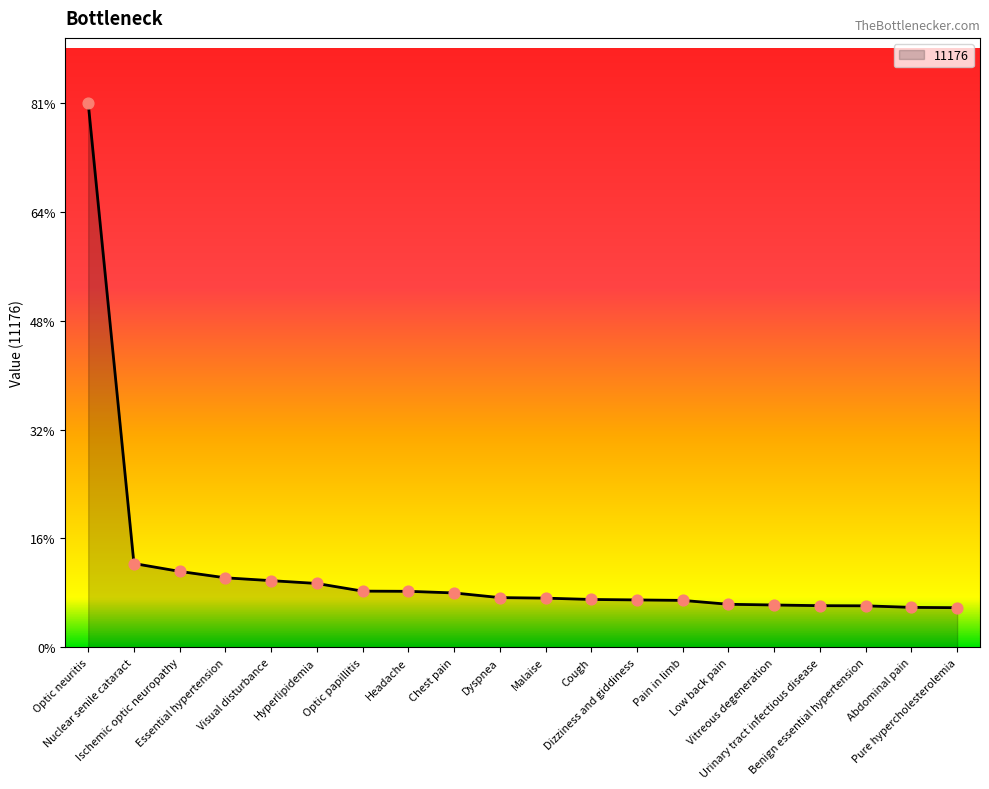

Between Urinary tract infectious disease and Pain in limb, which is larger?

Pain in limb